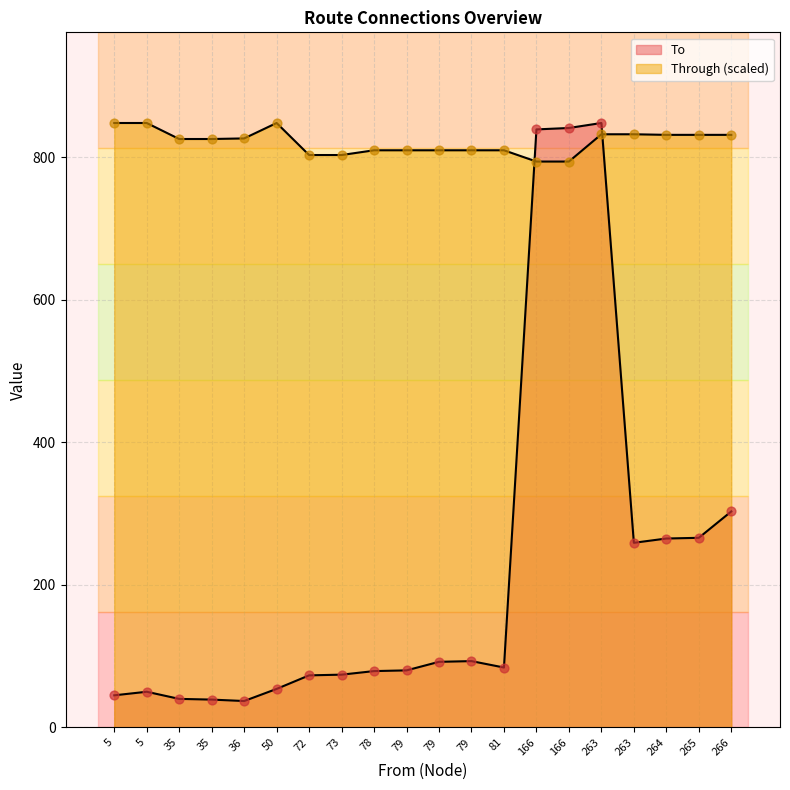

Is the value of Through at 5 greater than the value of To at 265?

Yes